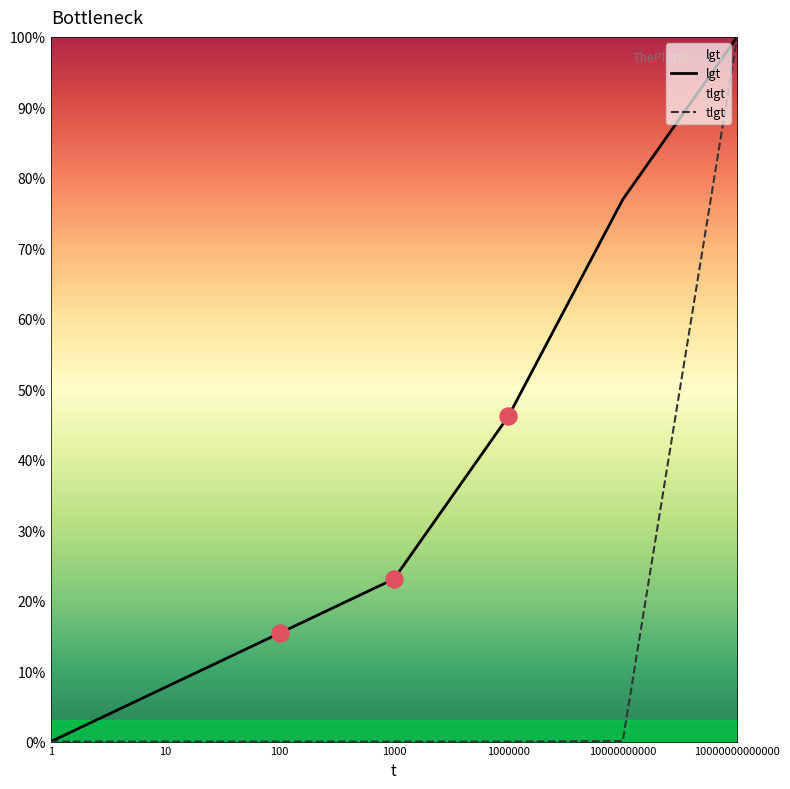

Which series reaches the maximum Y coordinate?

lgt